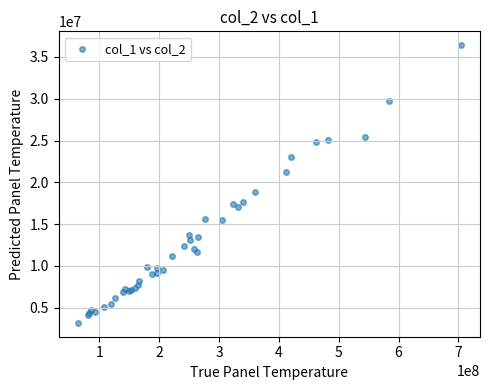

What Y value in the scatter plot is closest to 19803050?

18859000